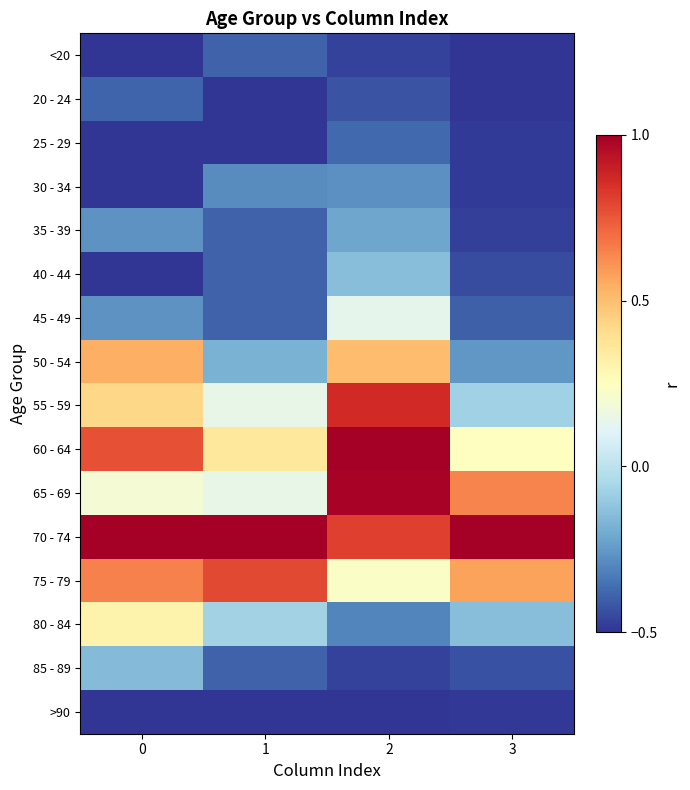

How many categories are shown in the chart?

4